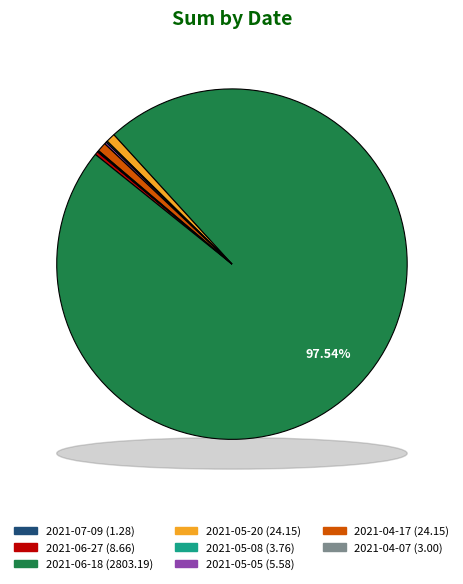

What is the ratio of the value at 2021-06-27 to the value at 2021-05-20?

0.4